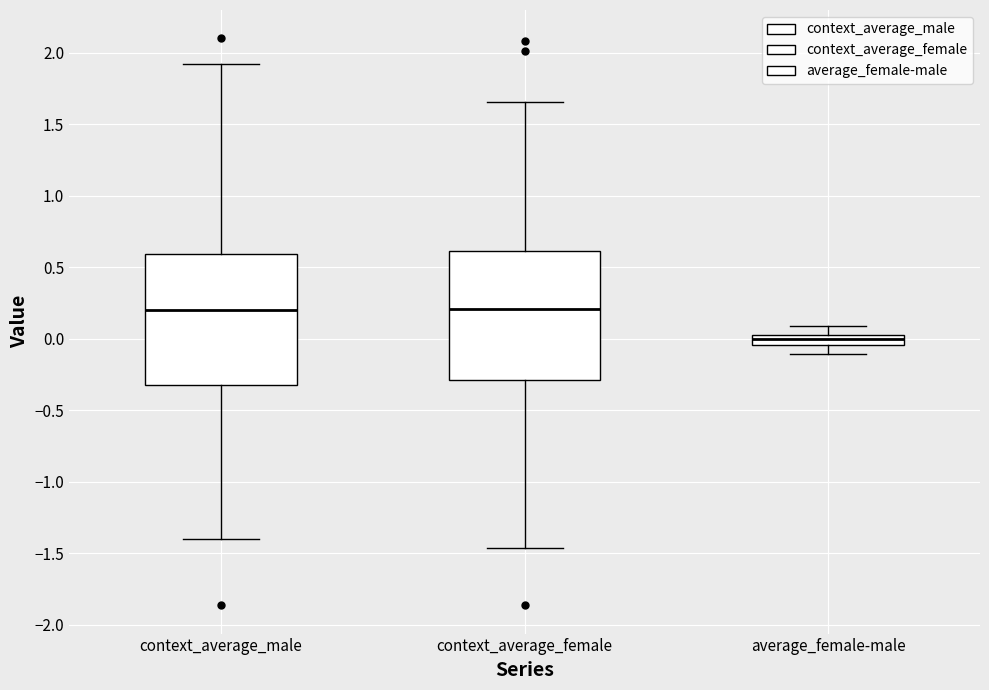

Where does the lower whisker of the box for context_average_female end on the y-axis? The values are not printed on the chart, so give them approximately, as read against the axis.

-1.45